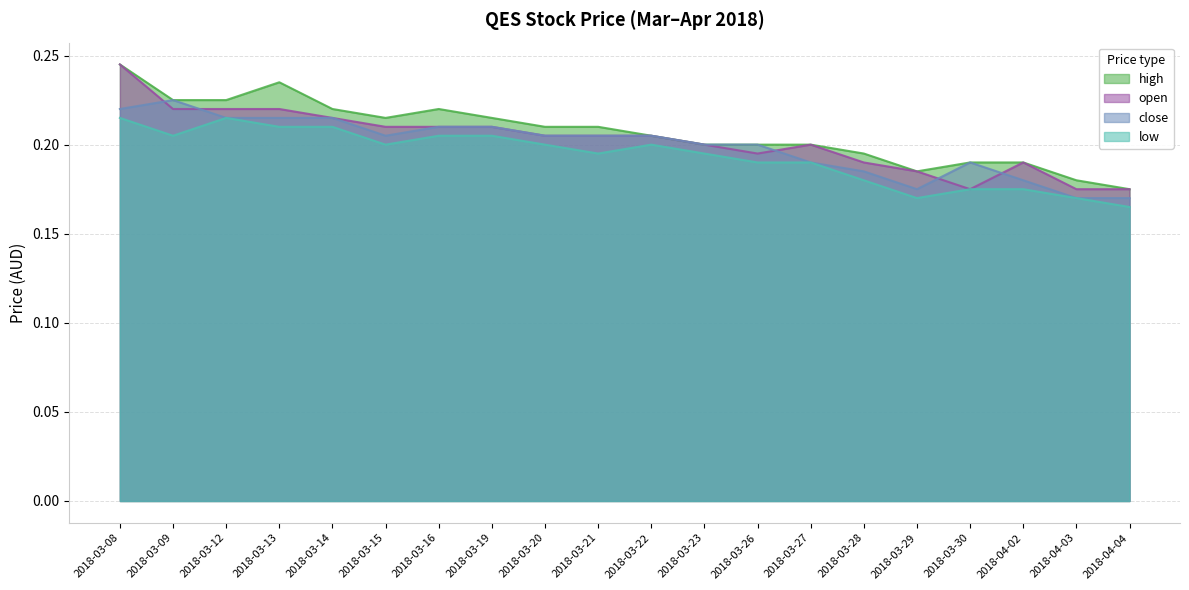

True or false: low has a value of 0.1 at 2018-03-12.

False